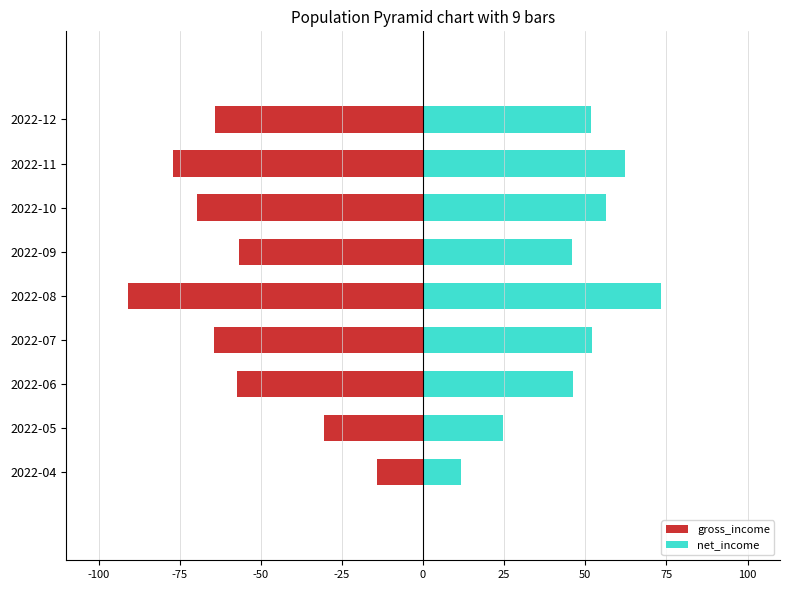

How many values in the gross_income series exceed -64?

4